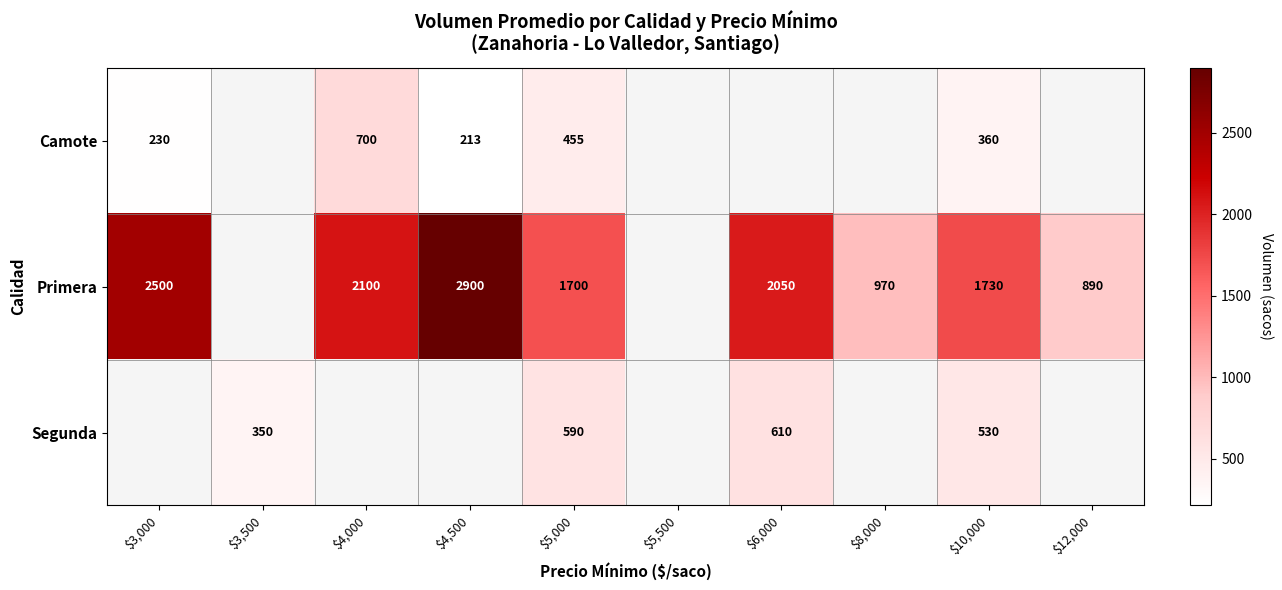

Is it true that Primera equals 620 at $12,000?

False